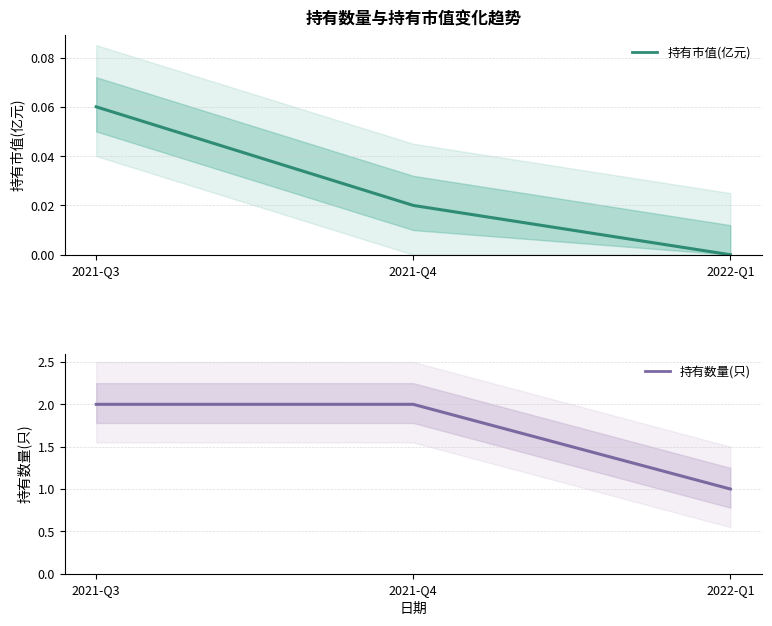

Which series has the widest spread of values?

持有数量(只)